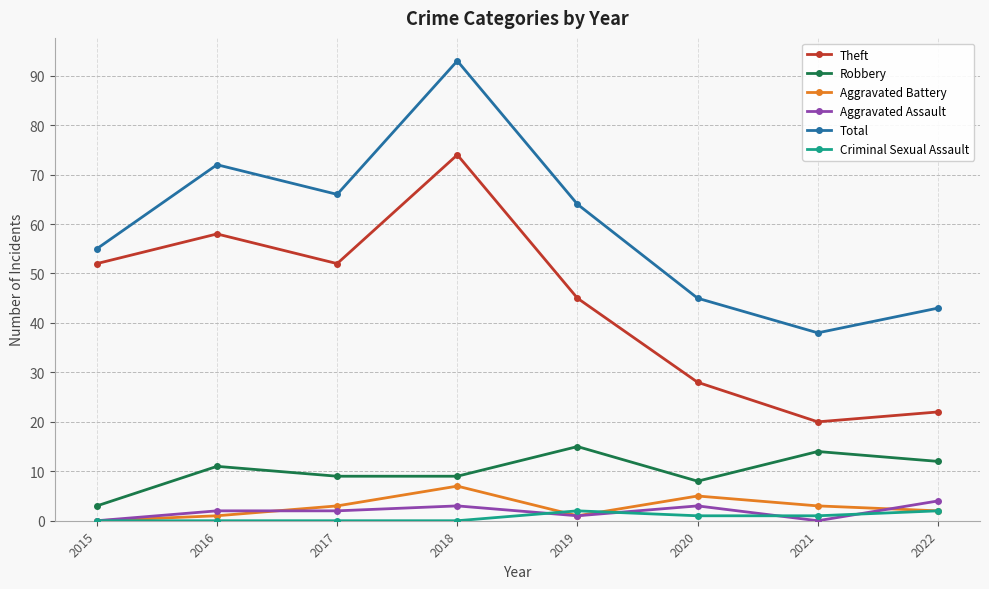

The value of Robbery at 2017 is 9. True or false?

True